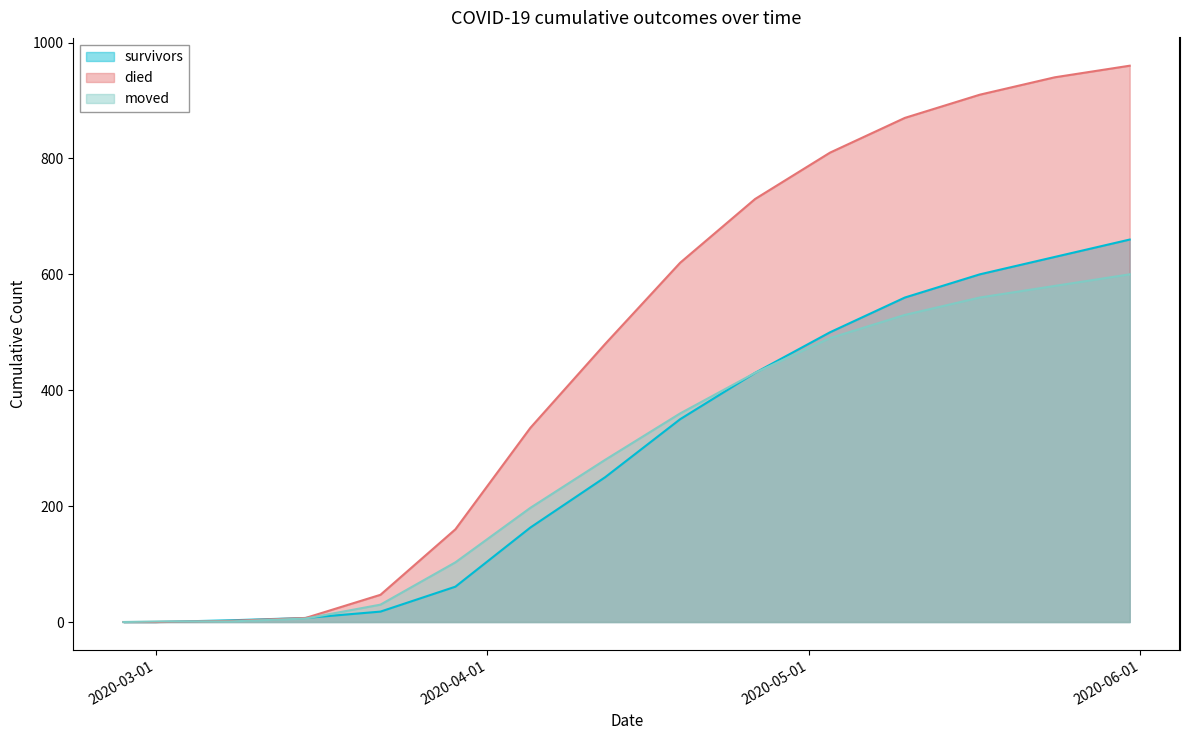

List the series in order of their peak value, highest first.

died, survivors, moved